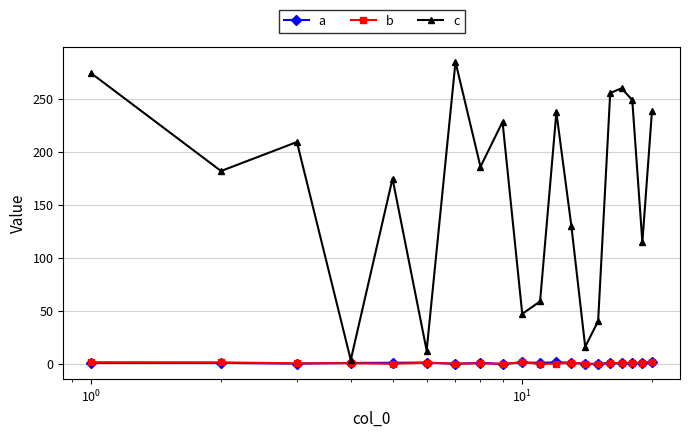

How many times do a and b cross each other?

10